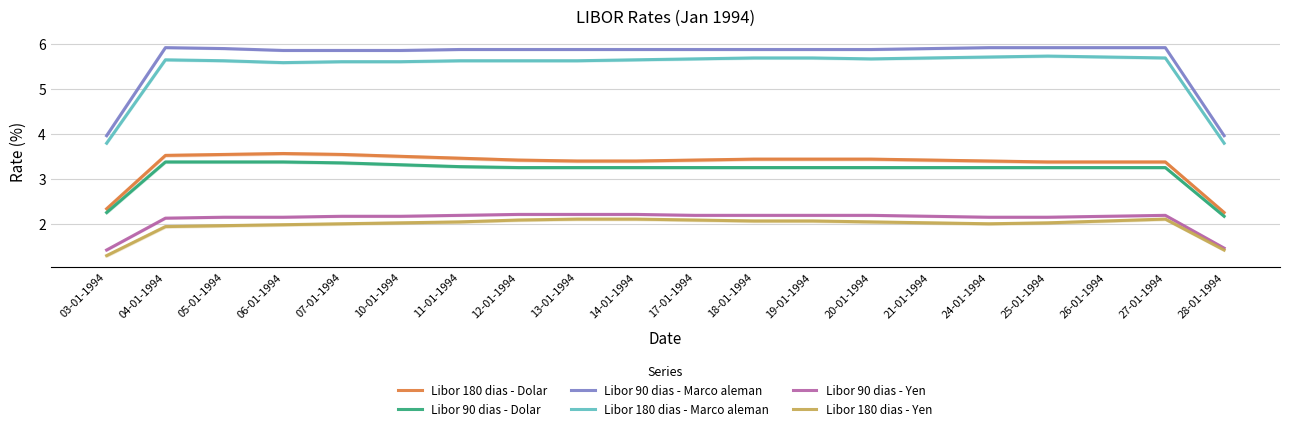

True or false: Libor 90 dias - Yen has more than 2 interior local peaks.

False